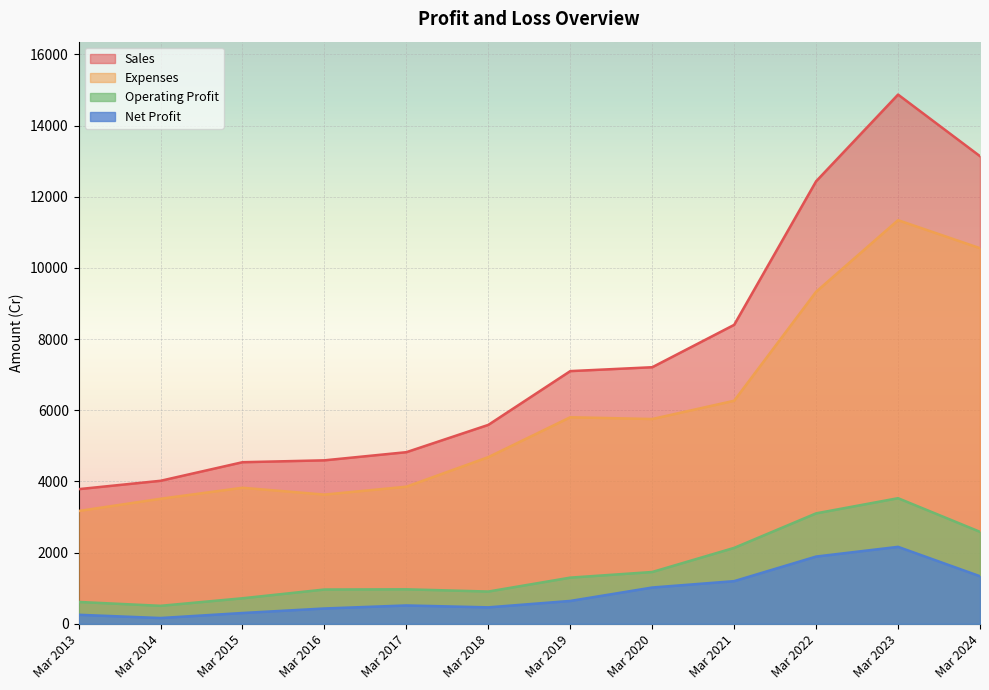

Reading right to left, transcribe all the data shown in this chart.

Sales: 13139	14870	12434	8400	7209	7100	5589	4822	4593	4540	4018	3783
Expenses: 10554	11341	9330	6267	5754	5803	4683	3852	3630	3822	3513	3169
Operating Profit: 2584	3529	3103	2133	1455	1297	906	969	963	717	505	614
Net Profit: 1336	2162	1889	1198	1019	642	462	515	430	303	162	253